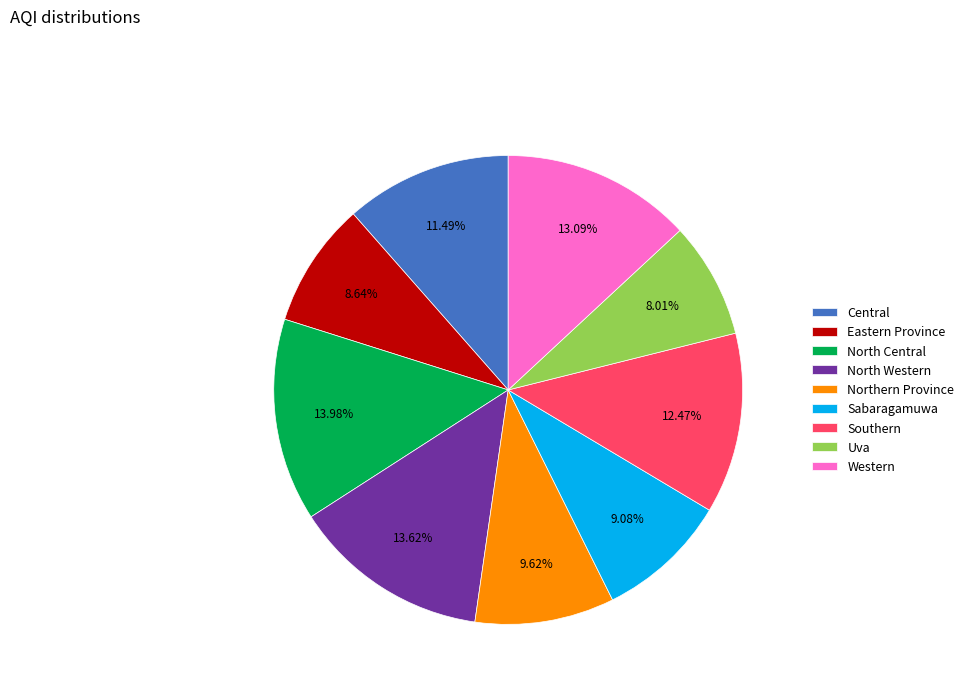

Is there any slice that represents more than half of the pie?

No